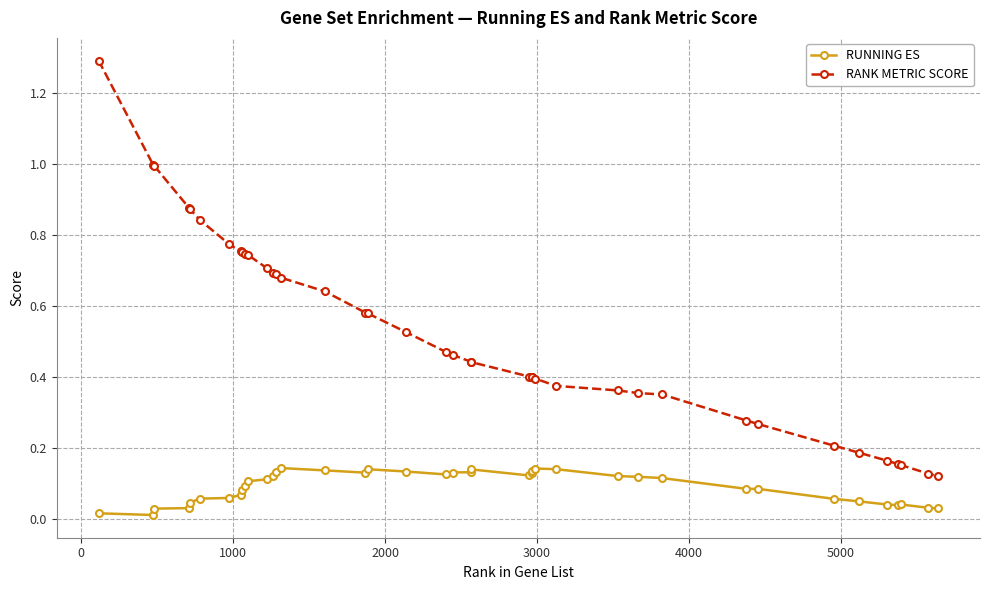

True or false: RUNNING ES has more than 1 interior local peaks.

True